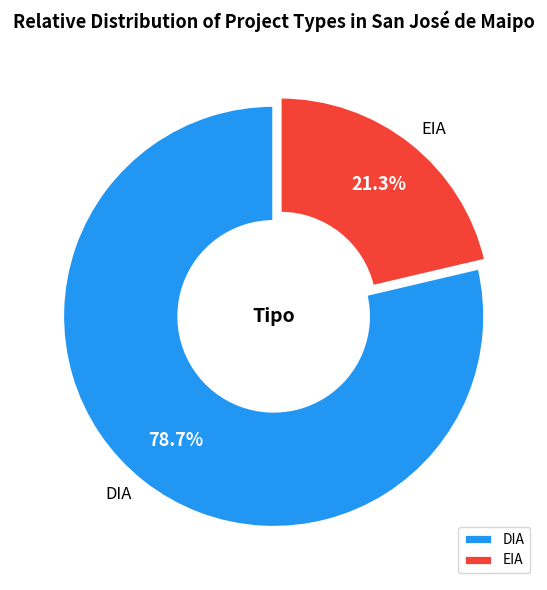

Does DIA account for over 50% of the chart?

Yes